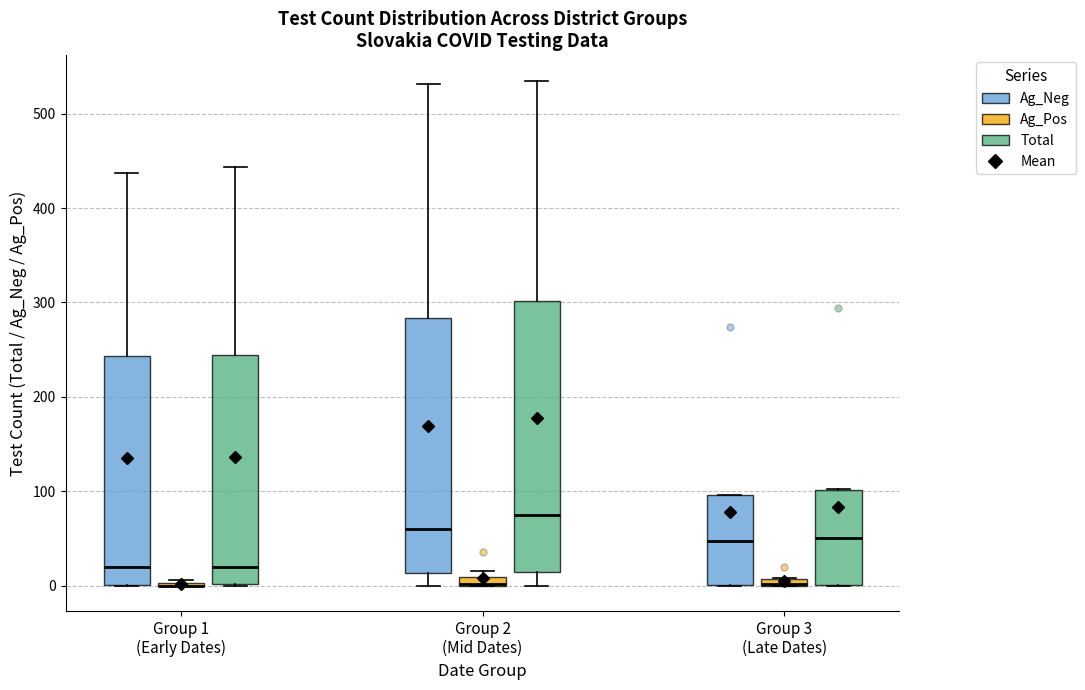

Where is the upper edge of the box for Group 2 (Mid Dates) (Ag_Pos) on the y-axis? The values are not printed on the chart, so give them approximately, as read against the axis.

10